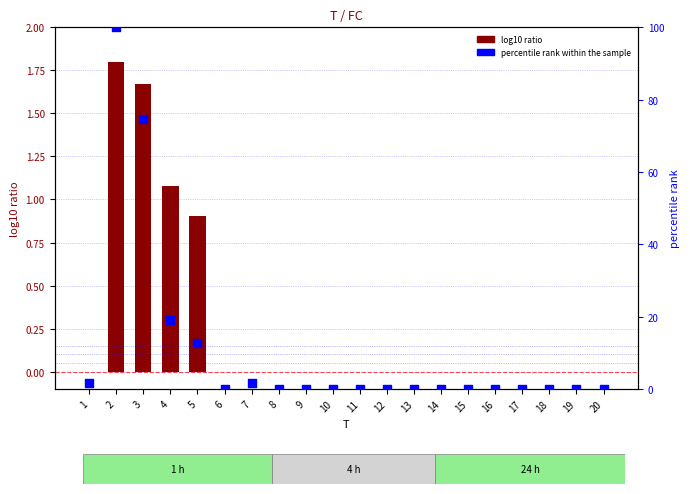

At which category is the sum across all series the highest?

2